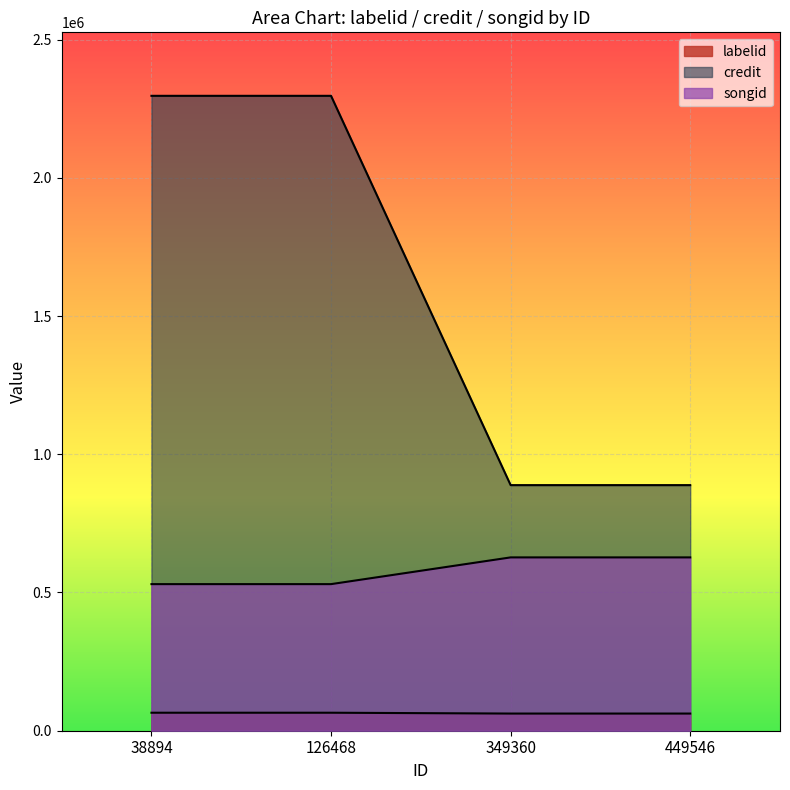

What is the label of the 4th point from the left?

449546